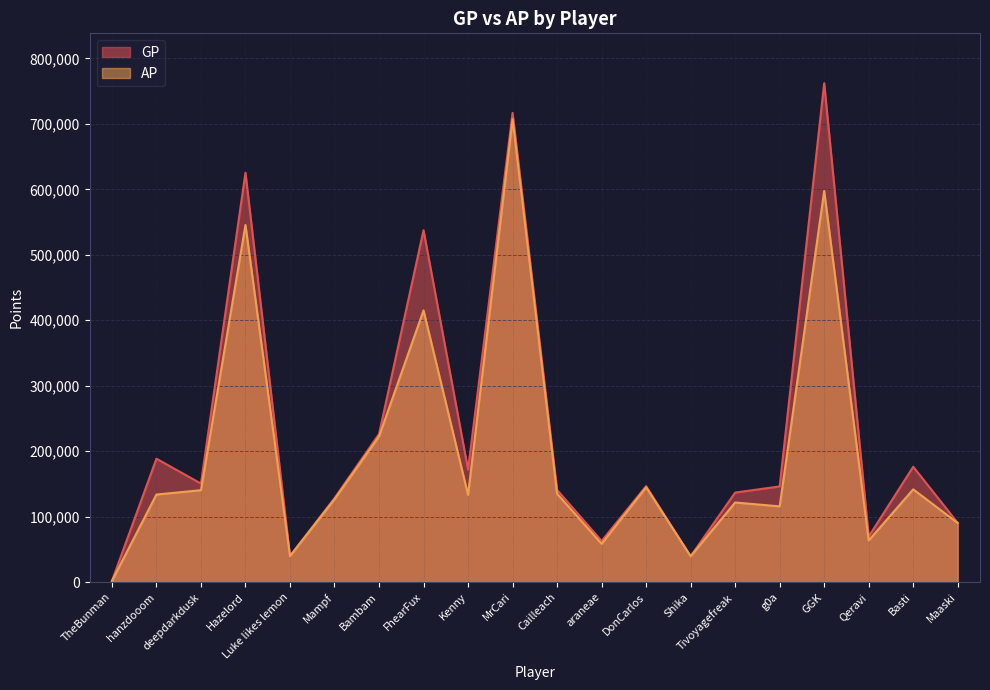

Which label corresponds to the smallest value in the chart?

TheBunman